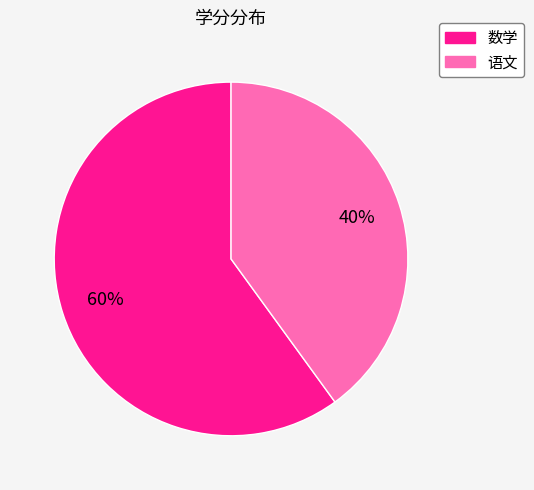

Is it true that 数学 is 60% of the pie?

True